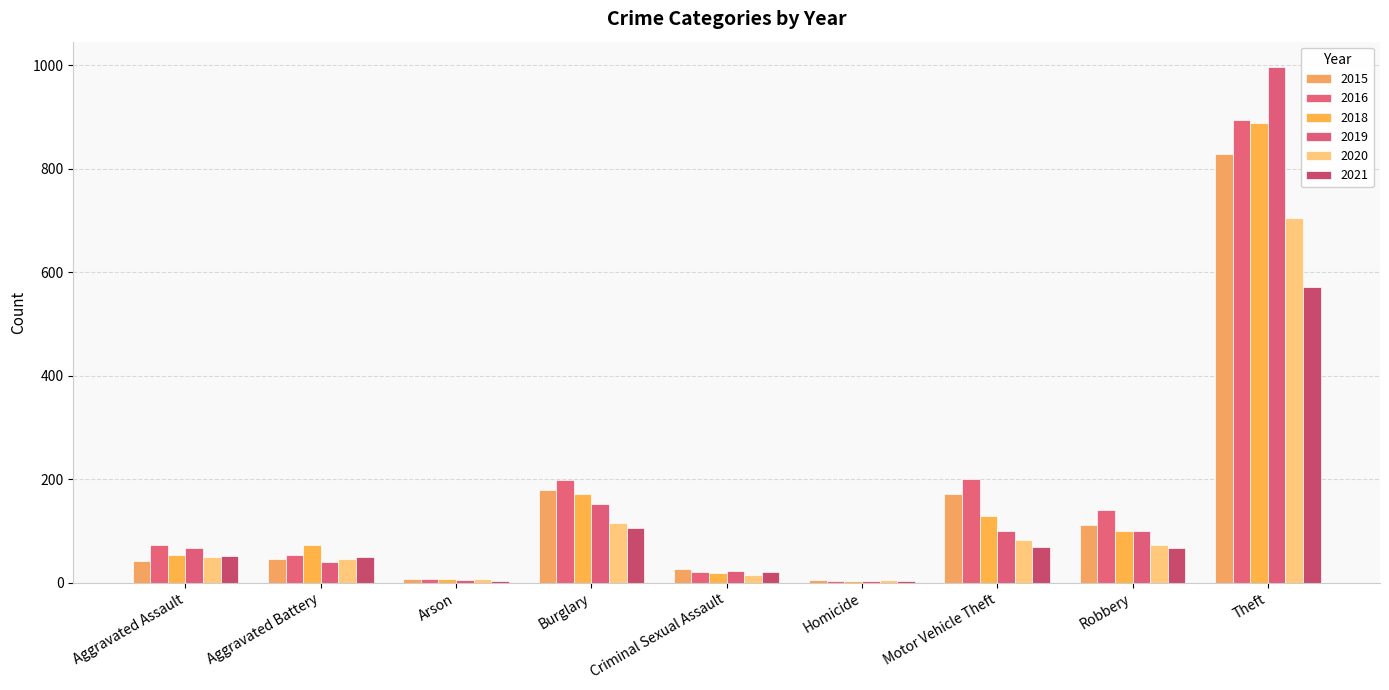

What is the difference between the maximum and minimum values in the 2021 series?

569